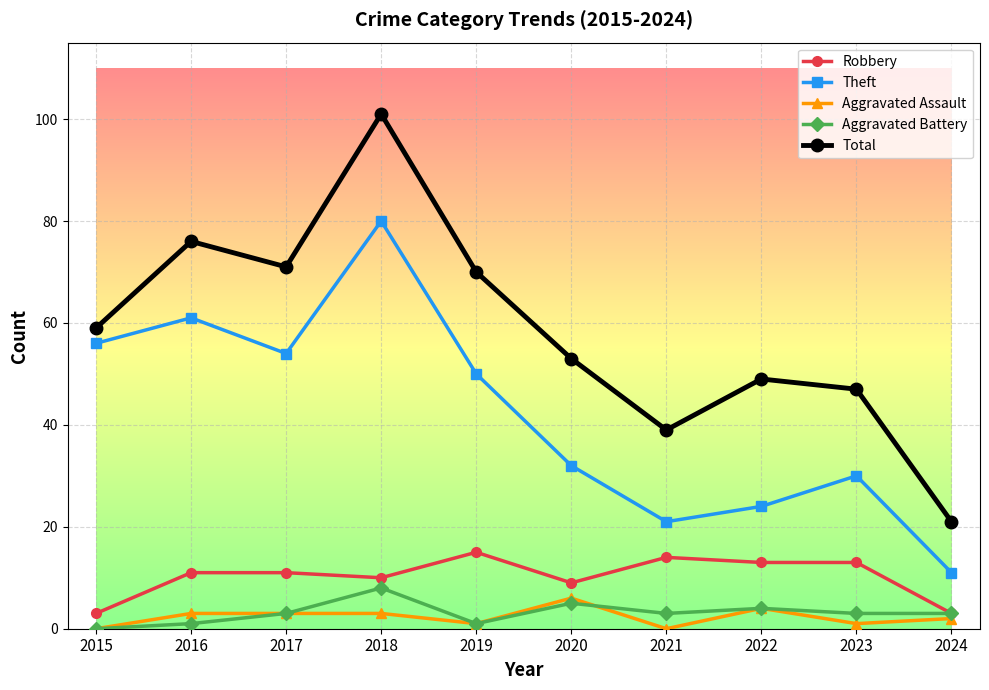

True or false: Robbery and Aggravated Assault cross at least once.

False